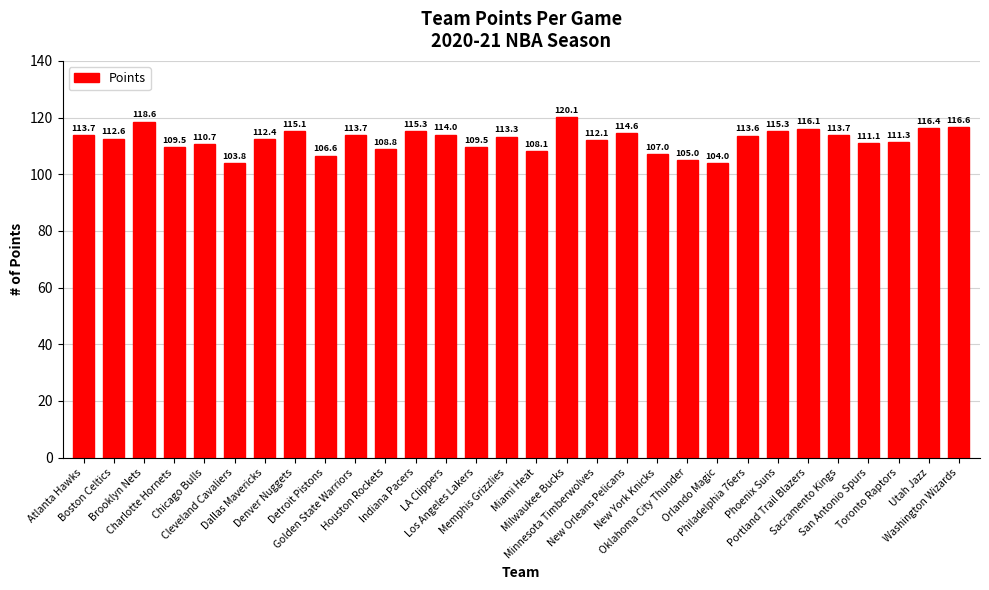

The chart shows a value of 111.1 at San Antonio Spurs. True or false?

True